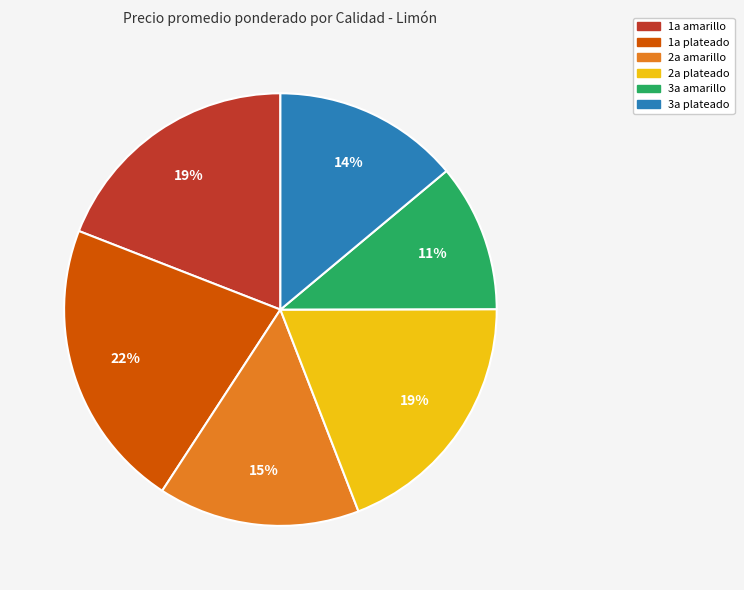

Which category has the smallest portion of the pie?

3a amarillo